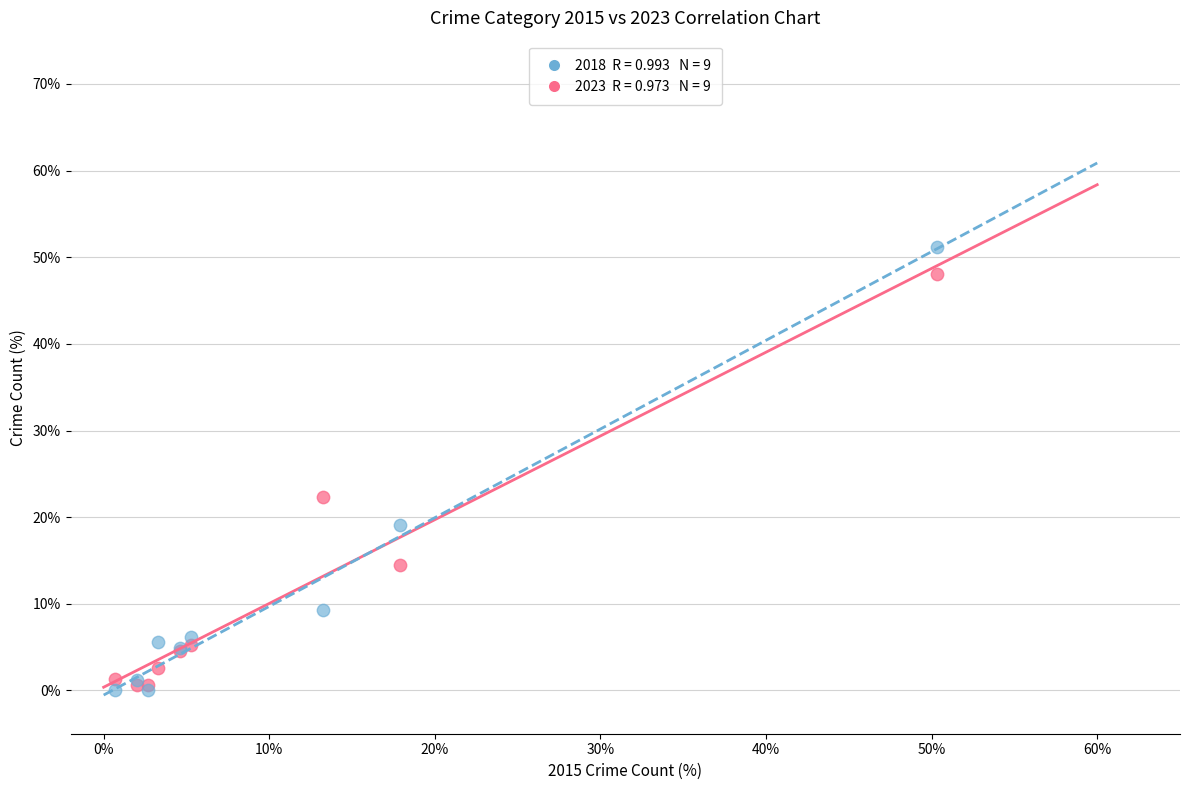

Across all series, what Y value is closest to 25?

22.4